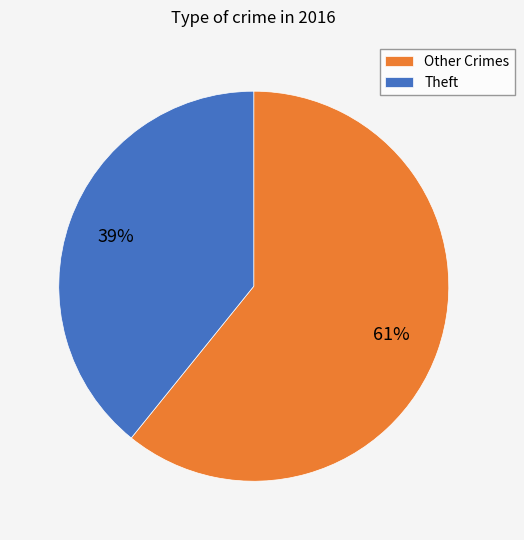

To the nearest percent, what is the average slice percentage?

50%